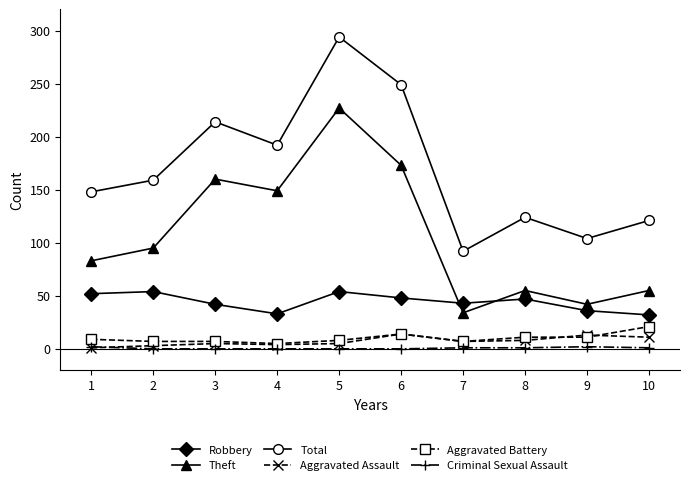

The Robbery series shows 43 at 7. True or false?

True